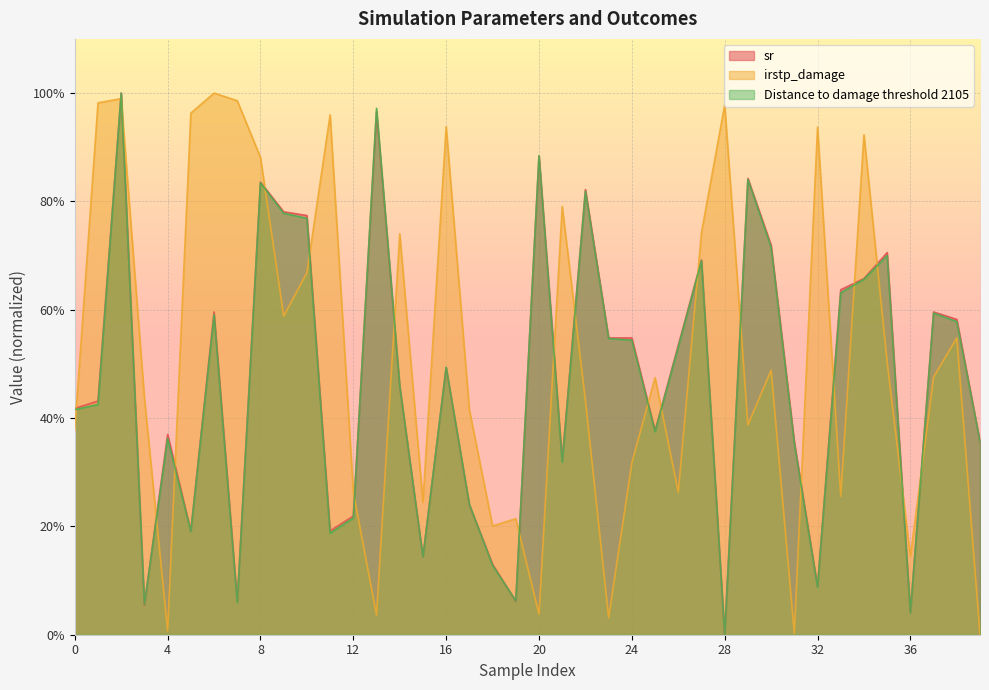

How many interior local peaks does the Distance to damage threshold 2105 series have?

12